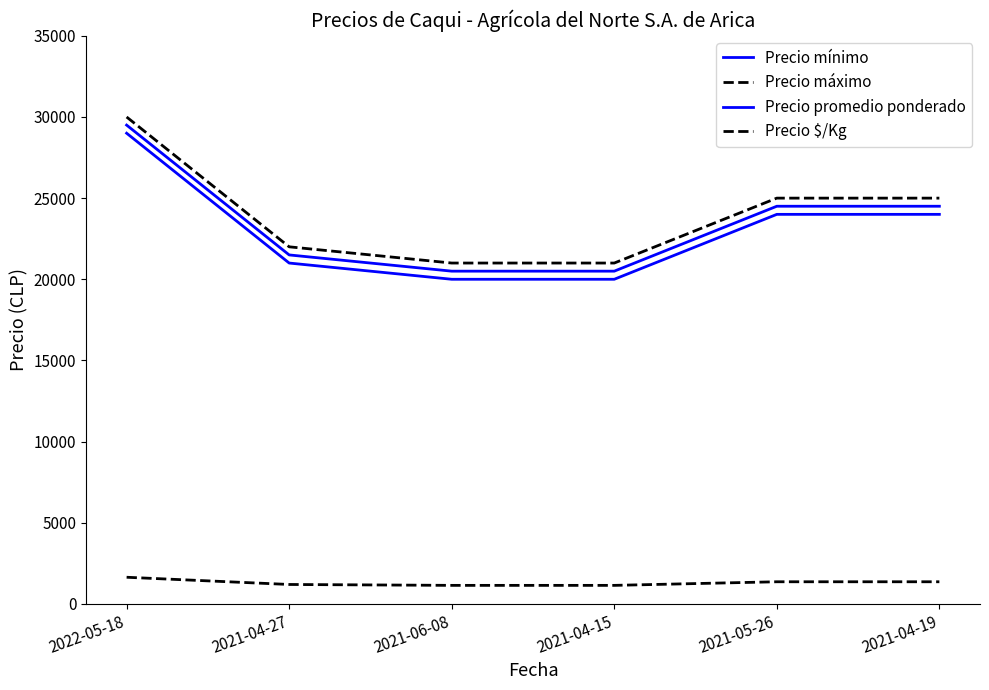

Does the chart have visible grid lines?

No